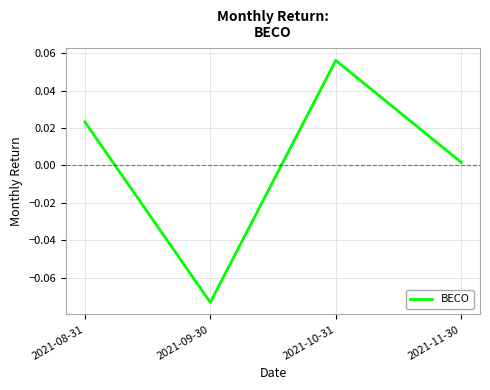

Rank the categories by value from highest to lowest.

2021-10-31, 2021-08-31, 2021-11-30, 2021-09-30